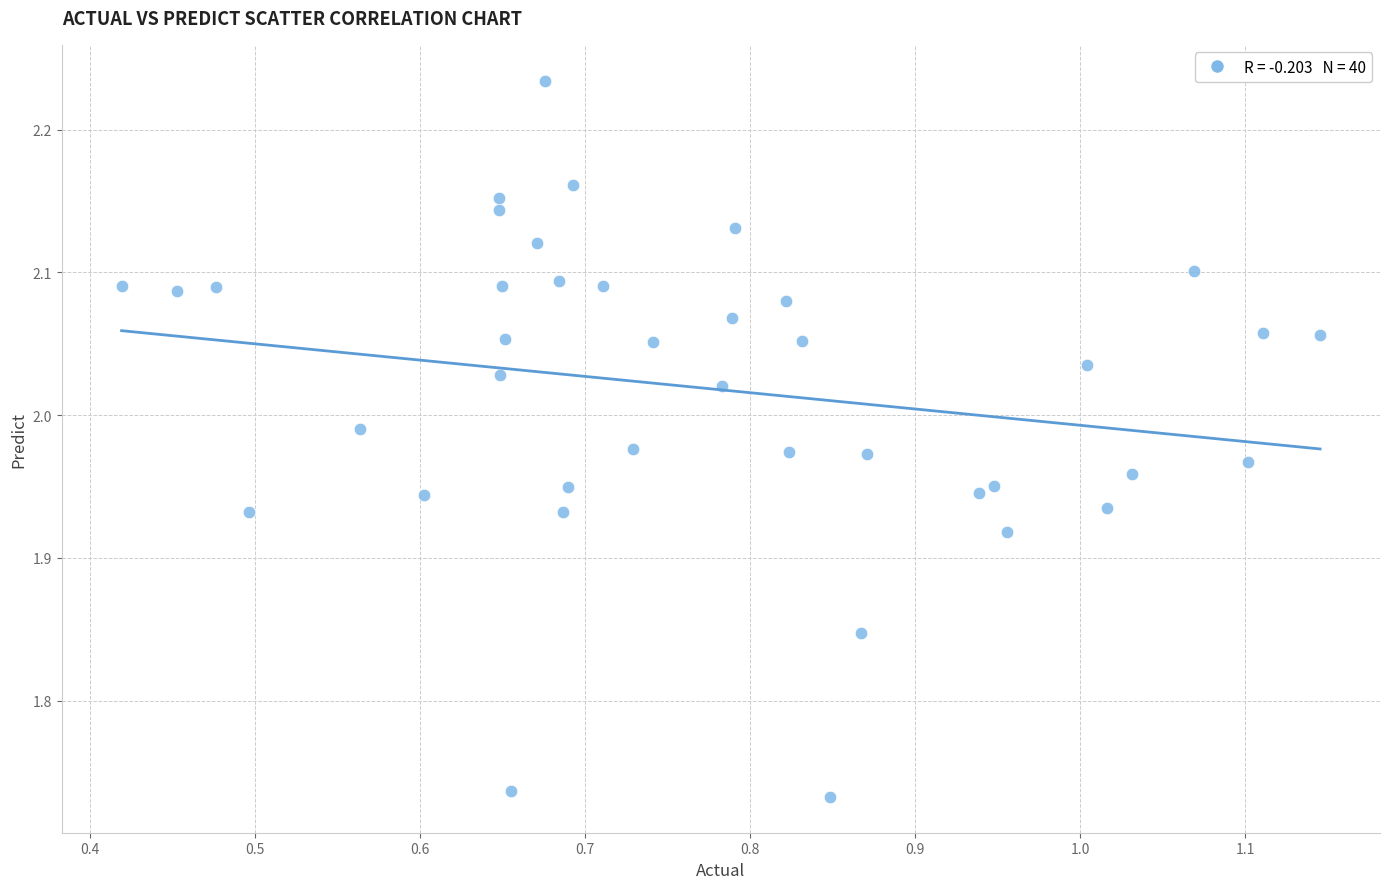

What is the range of Y values (max minus min)?

0.5